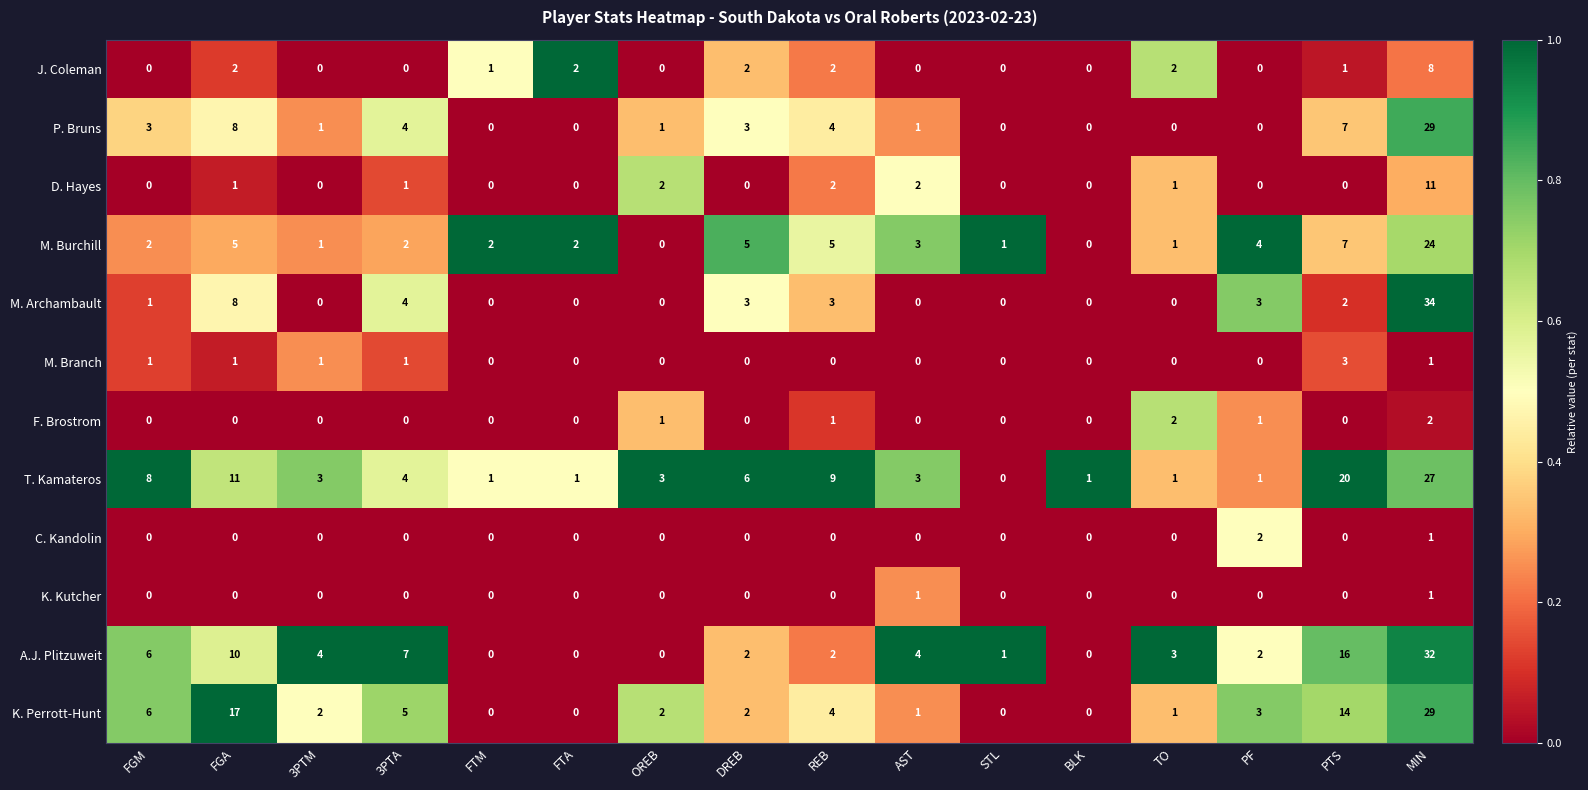

Where is C. Kandolin nearest to the value 1?

MIN